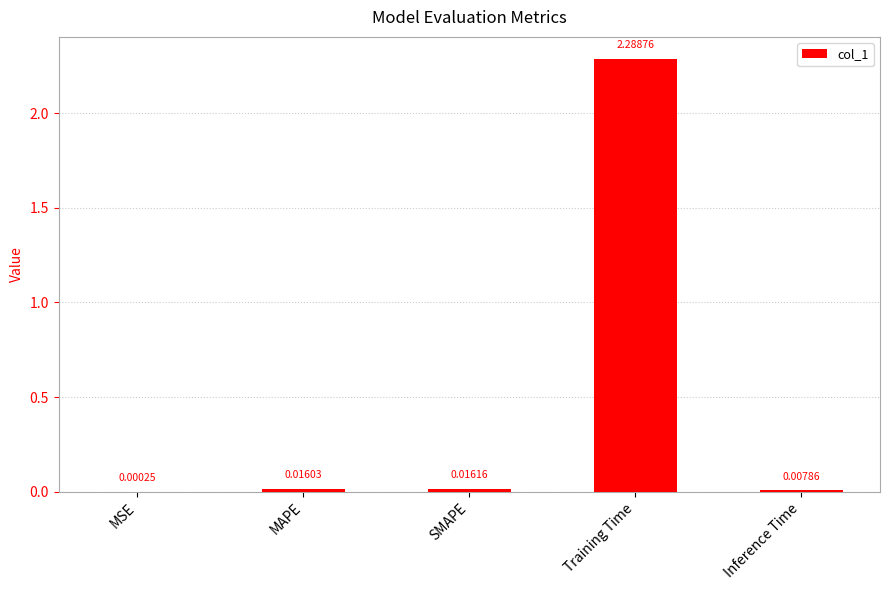

At which label is the value closest to 1?

SMAPE